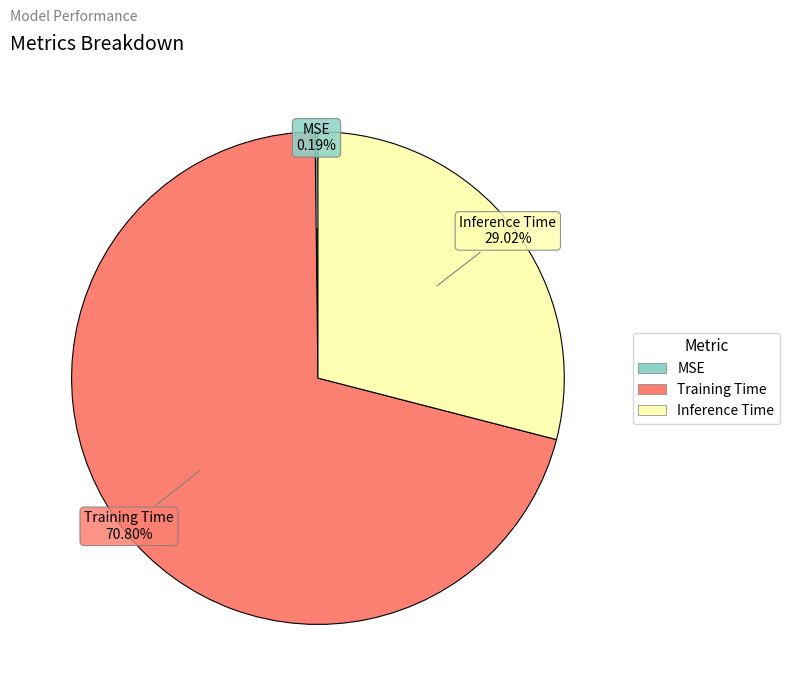

Does any single category account for the majority?

Yes